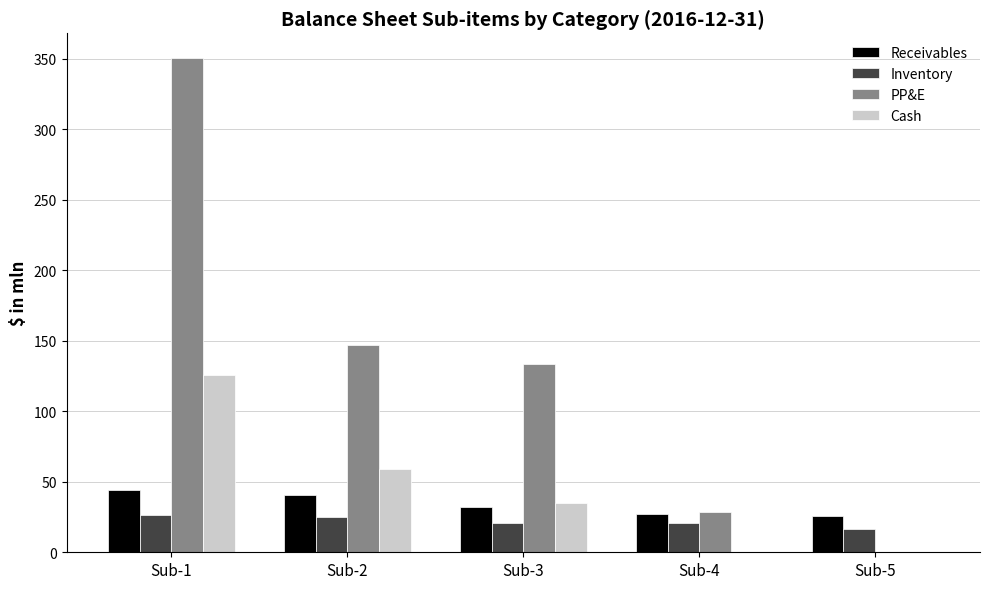

What is the sum of all Inventory values?

110.0